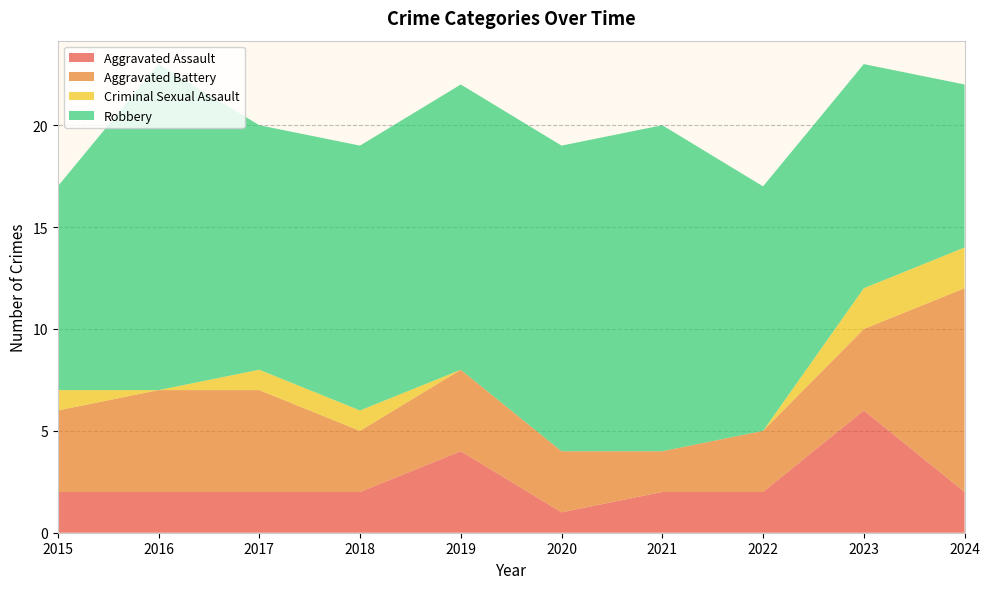

Reading left to right, transcribe all the data shown in this chart.

Aggravated Assault: 2015=2	2016=2	2017=2	2018=2	2019=4	2020=1	2021=2	2022=2	2023=6	2024=2
Aggravated Battery: 2015=4	2016=5	2017=5	2018=3	2019=4	2020=3	2021=2	2022=3	2023=4	2024=10
Criminal Sexual Assault: 2015=1	2016=0	2017=1	2018=1	2019=0	2020=0	2021=0	2022=0	2023=2	2024=2
Robbery: 2015=10	2016=16	2017=12	2018=13	2019=14	2020=15	2021=16	2022=12	2023=11	2024=8